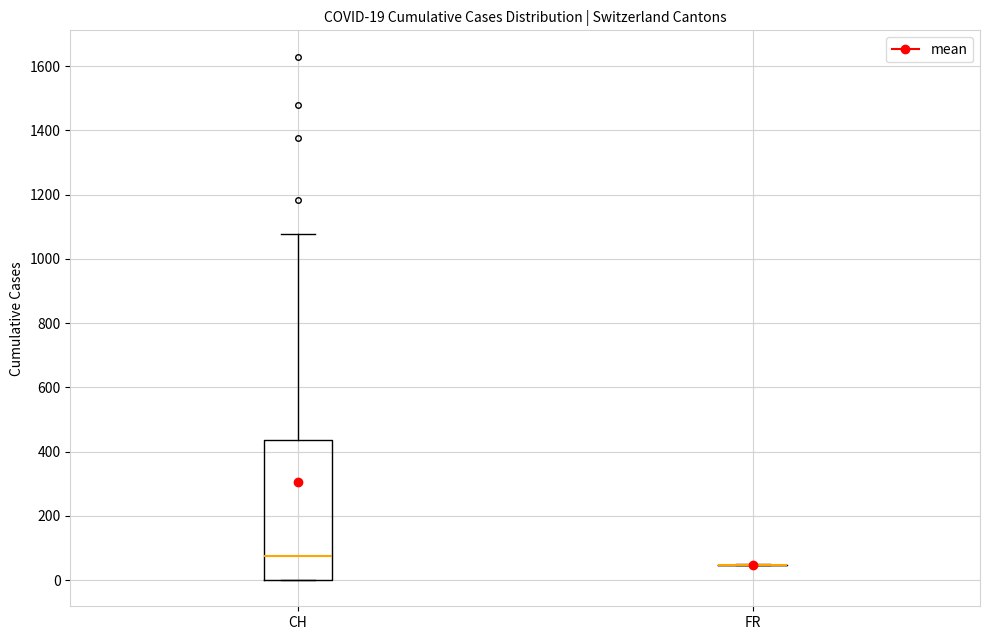

Which box is the tallest, from its lower edge to its upper edge?

CH